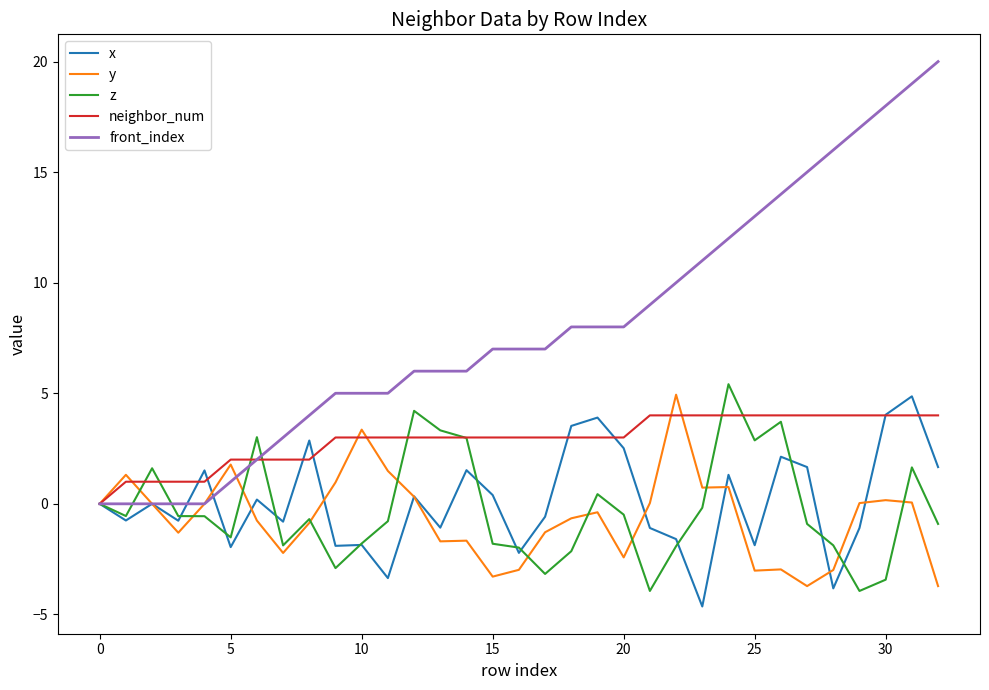

How many lines are shown in the chart?

5